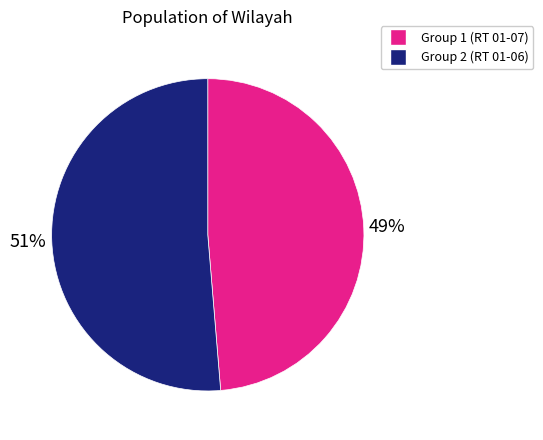

What percentage is the Group 1 (RT 01-07) slice, to the nearest percent?

49%